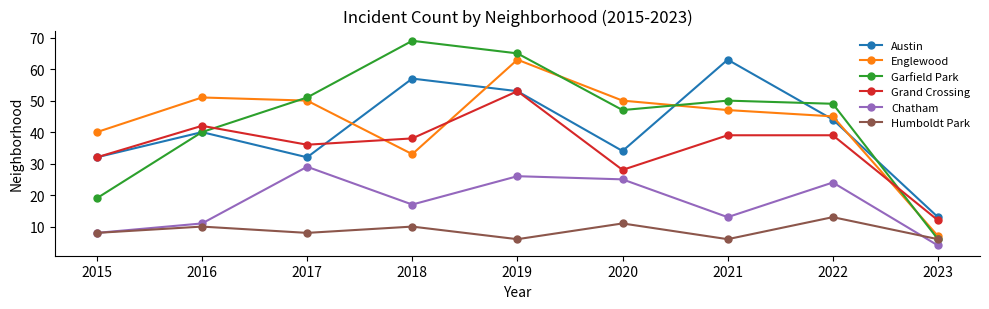

What are all the series names shown in the legend?

Austin, Englewood, Garfield Park, Grand Crossing, Chatham, Humboldt Park